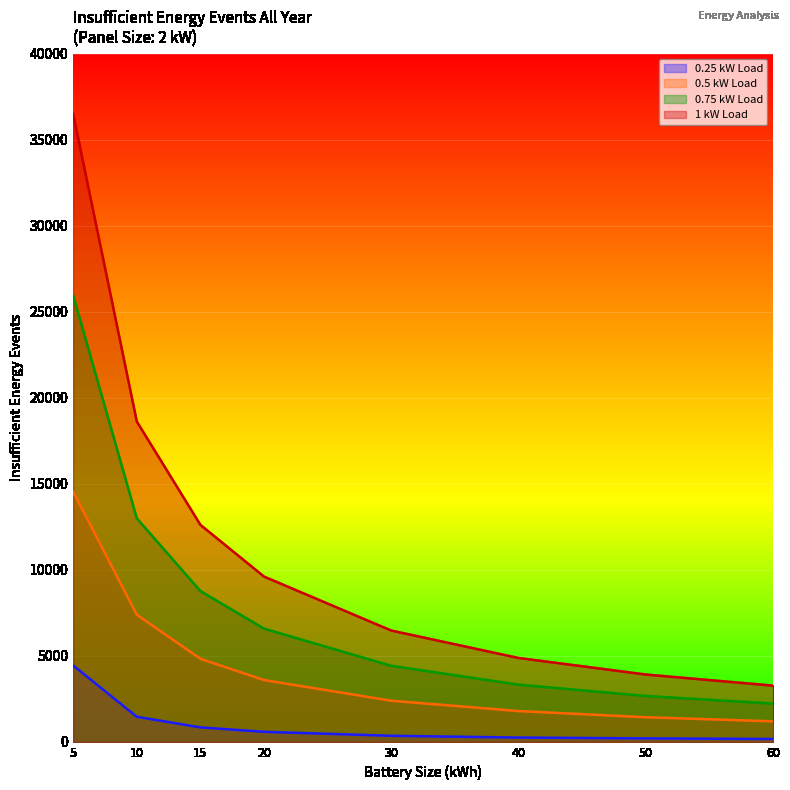

At which category is the sum across all series the highest?

5